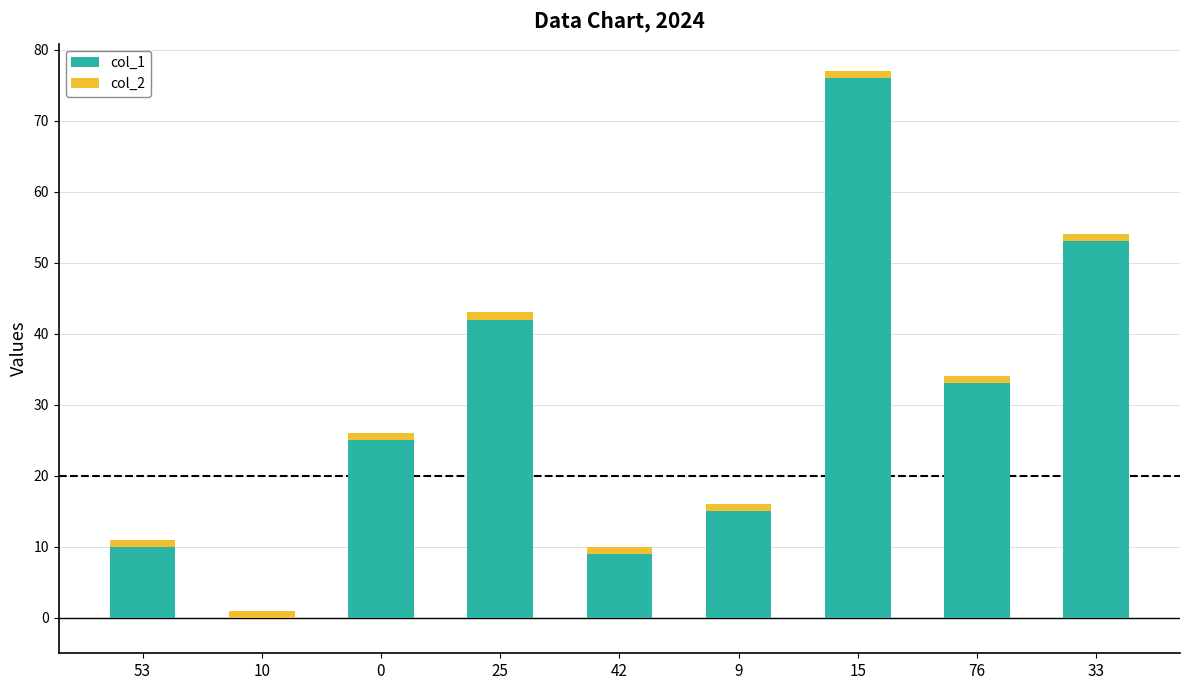

Count the number of data series in this chart.

2